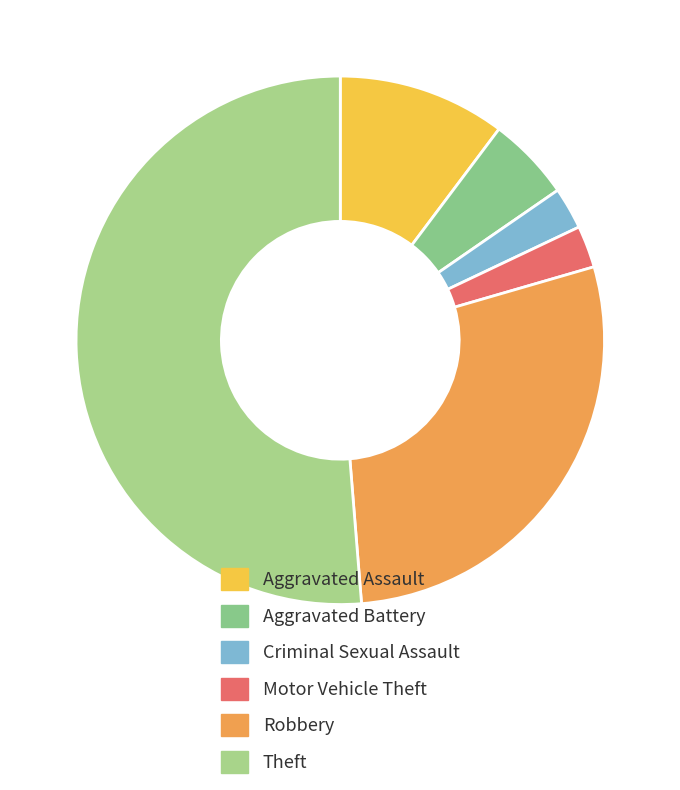

To the nearest percent, what portion does Criminal Sexual Assault represent?

3%